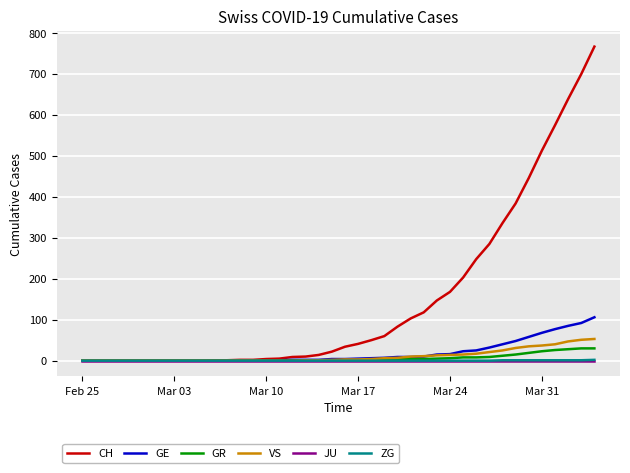

Which series has the largest total across all categories?

CH